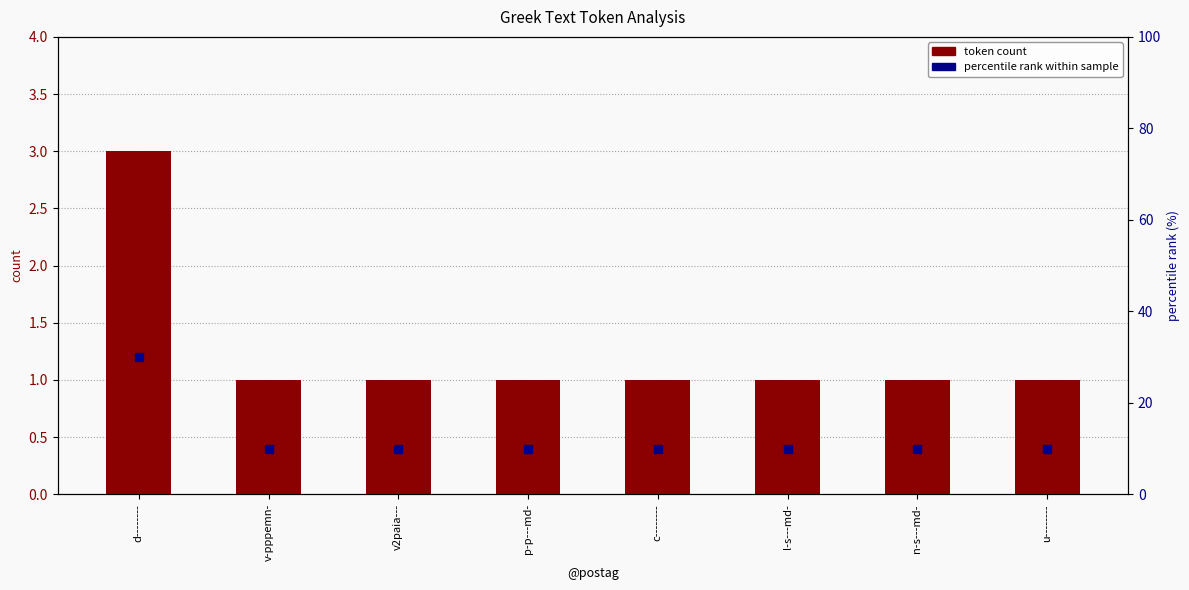

Which series reaches the maximum Y coordinate?

percentile rank within sample